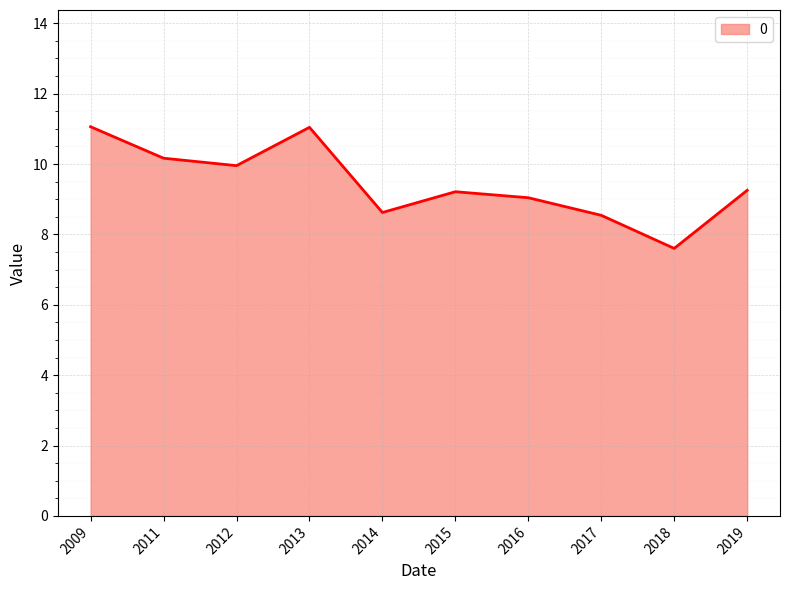

What is the difference between the values at 2018 and 2011?

2.6